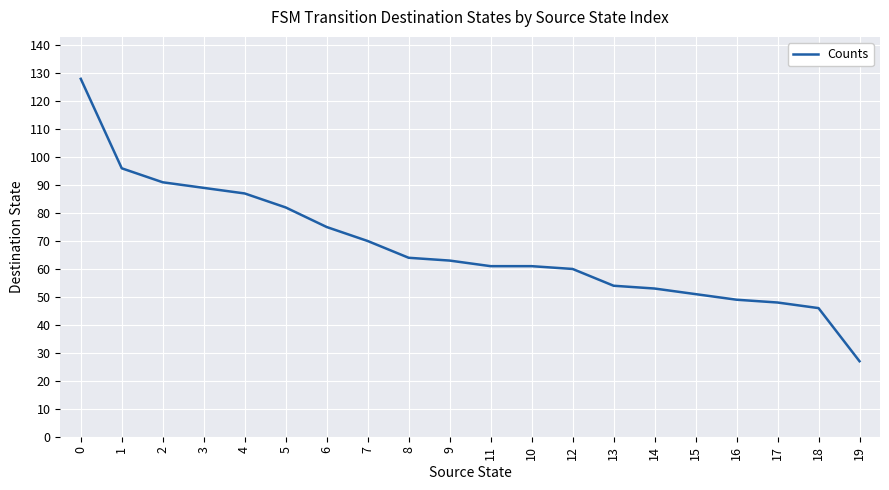

What is the difference between the maximum and minimum values?

101